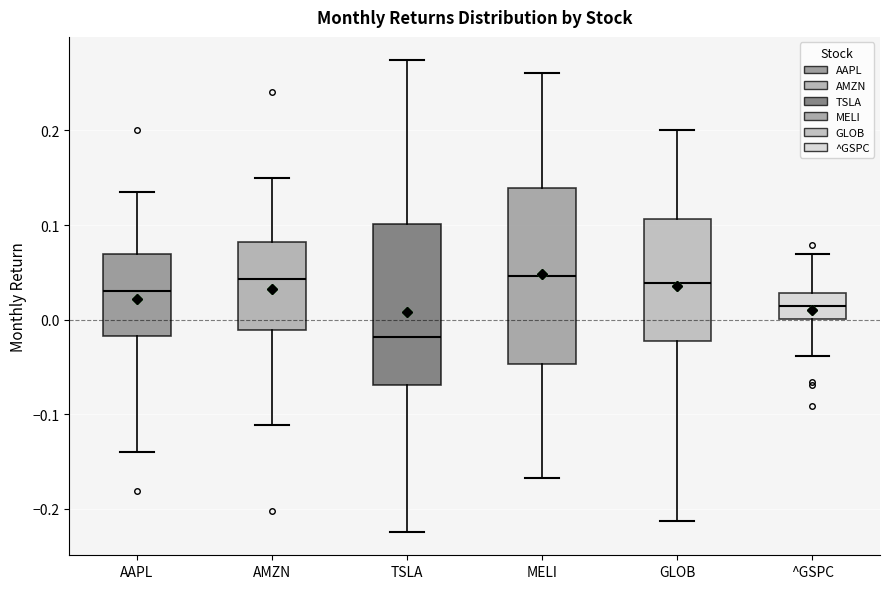

Reading left to right, read every box against the y-axis: the position of its median line, the range the box covers, and the ends of its whiskers. The values are not printed on the chart, so give them approximately, as read against the axis.

AAPL: median 0.03, box -0.02 to 0.07, whiskers -0.14 to 0.14
AMZN: median 0.04, box -0.01 to 0.08, whiskers -0.11 to 0.15
TSLA: median -0.02, box -0.07 to 0.10, whiskers -0.22 to 0.27
MELI: median 0.05, box -0.05 to 0.14, whiskers -0.17 to 0.26
GLOB: median 0.04, box -0.02 to 0.11, whiskers -0.21 to 0.20
^GSPC: median 0.01, box 0.00 to 0.03, whiskers -0.04 to 0.07